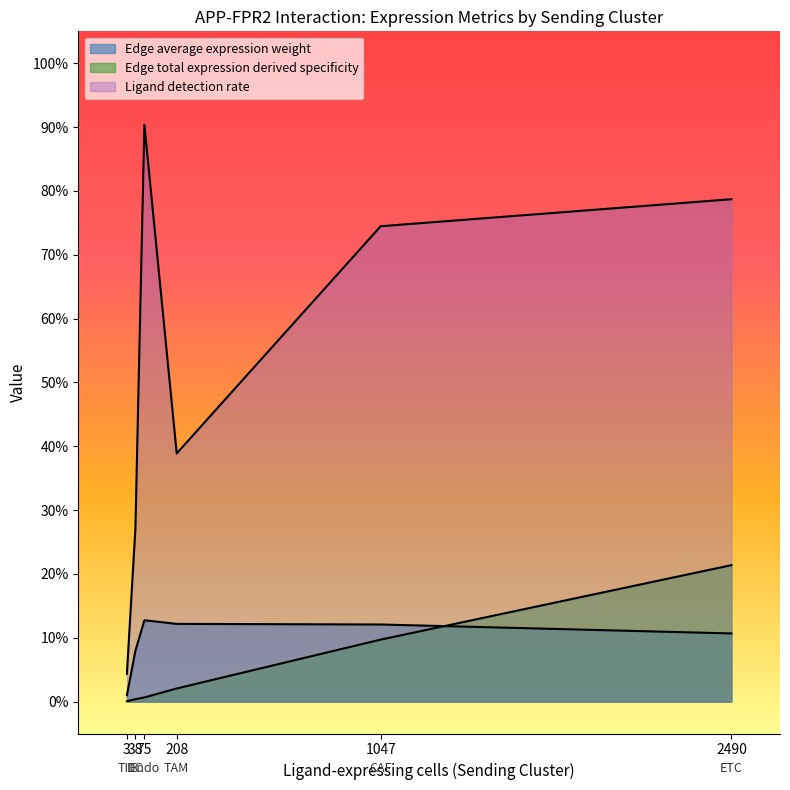

Does the chart display data point markers on the line(s)?

No